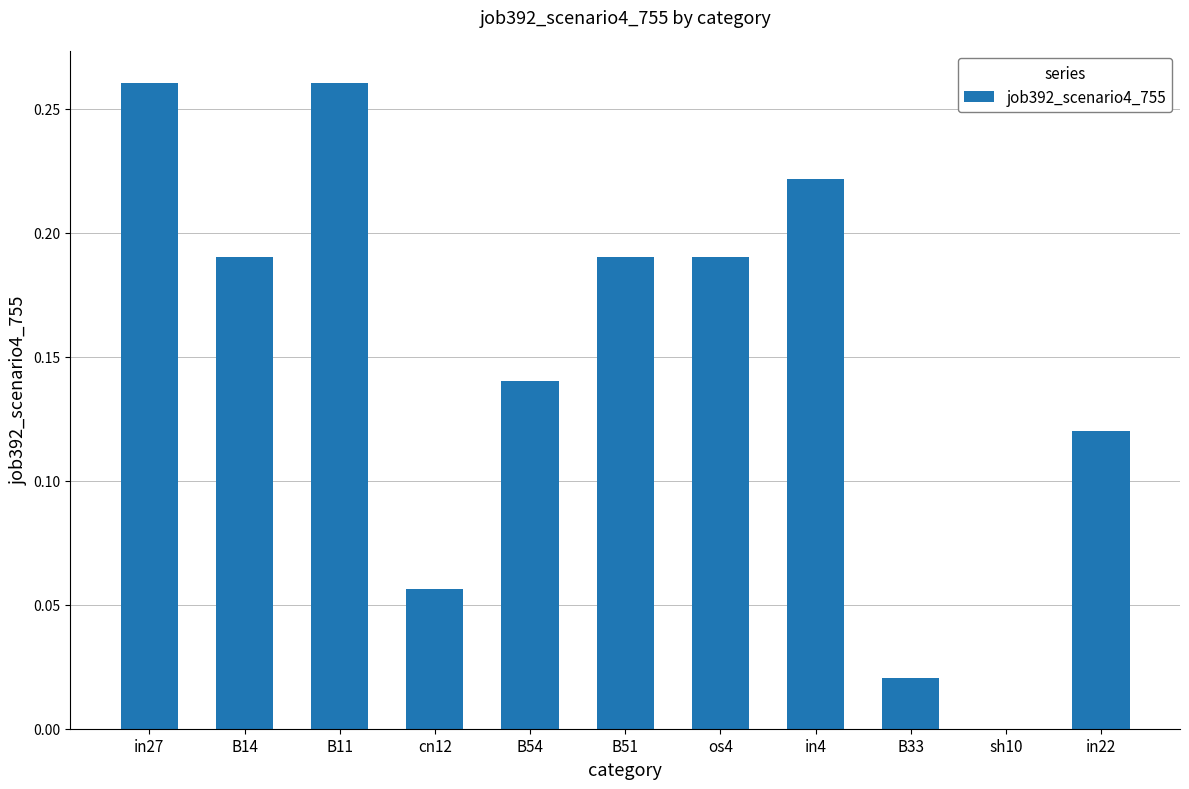

What is the sum of all values?

1.7